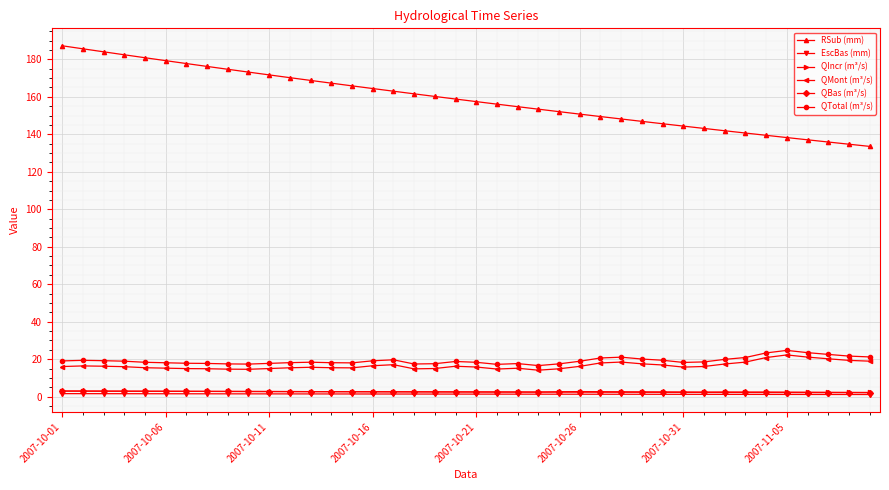

Which series has the largest range (max minus min)?

RSub (mm)